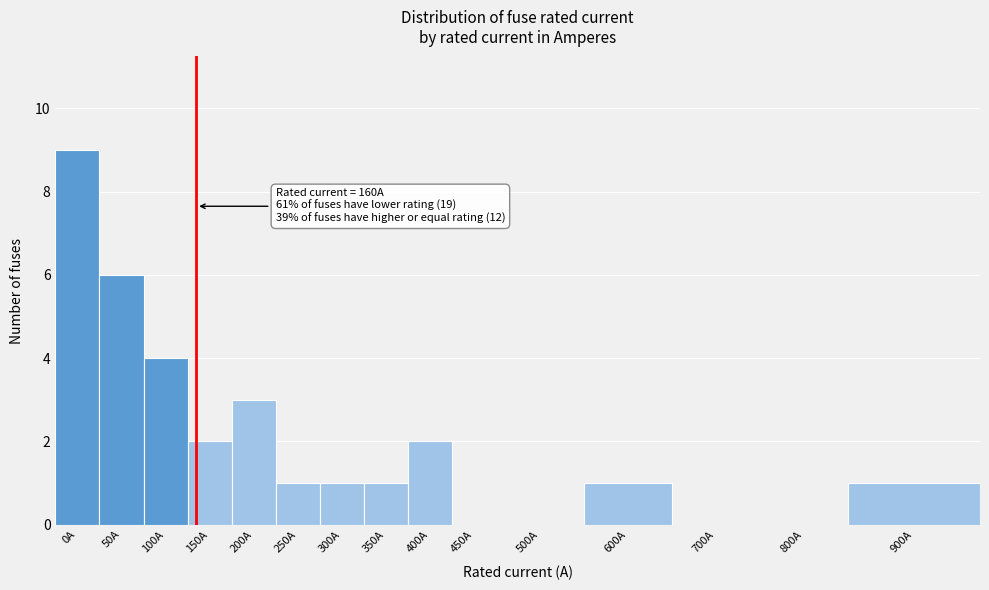

Reading left to right, list all the values displayed in this chart.

0A=9	50A=6	100A=4	150A=2	200A=3	250A=1	300A=1	350A=1	400A=2	450A=0	500A=0	600A=1	700A=0	800A=0	900A=1